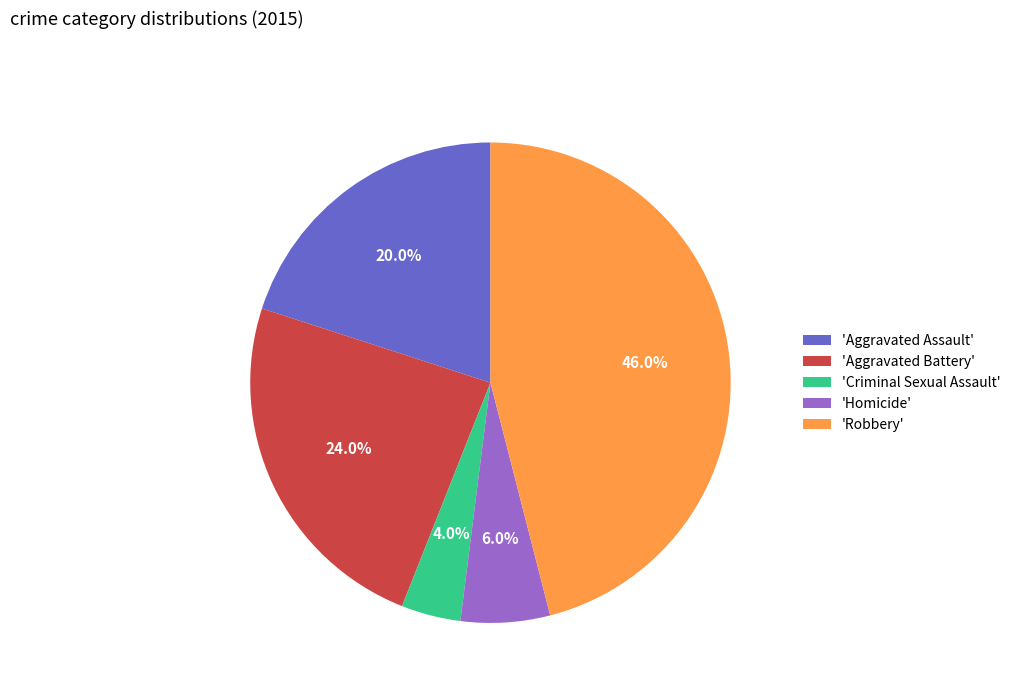

Which category has the smallest portion of the pie?

'Criminal Sexual Assault'